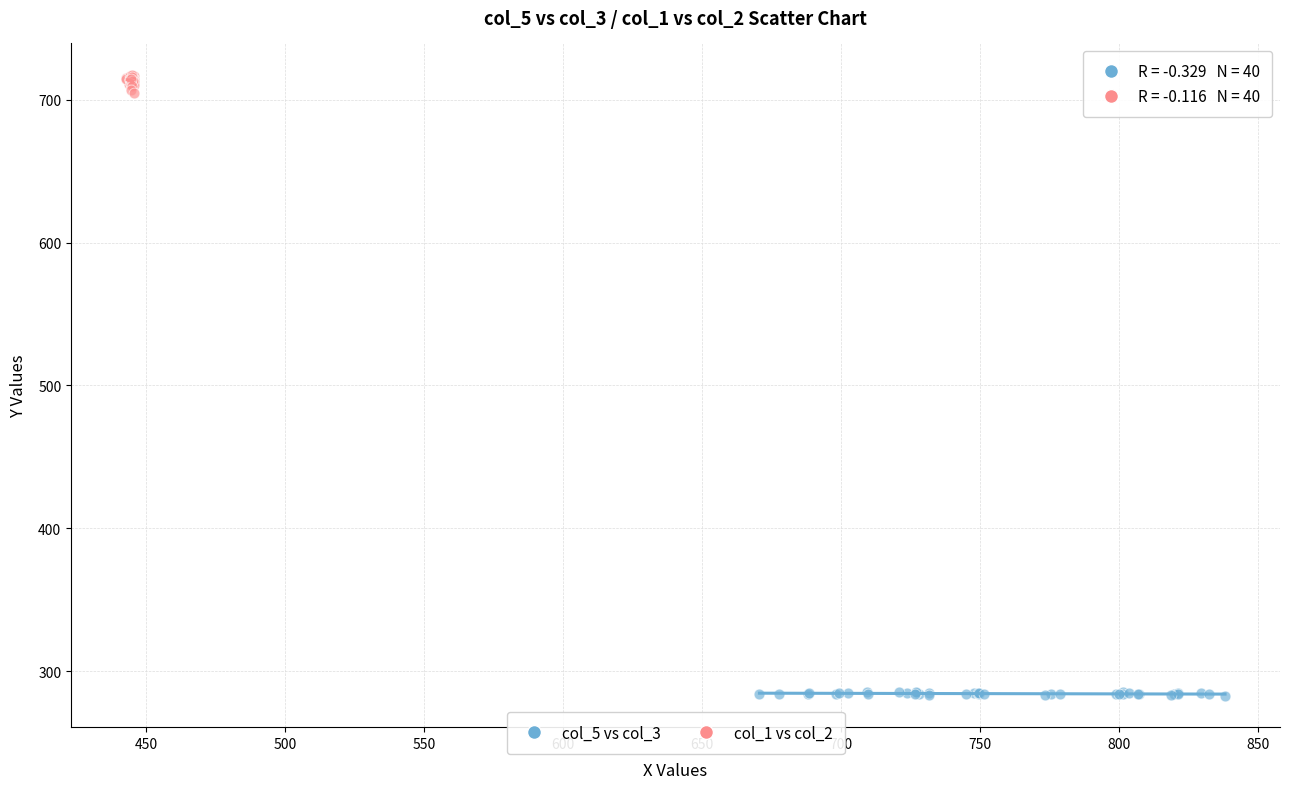

Which series has the widest spread of Y values?

col_1 vs col_2